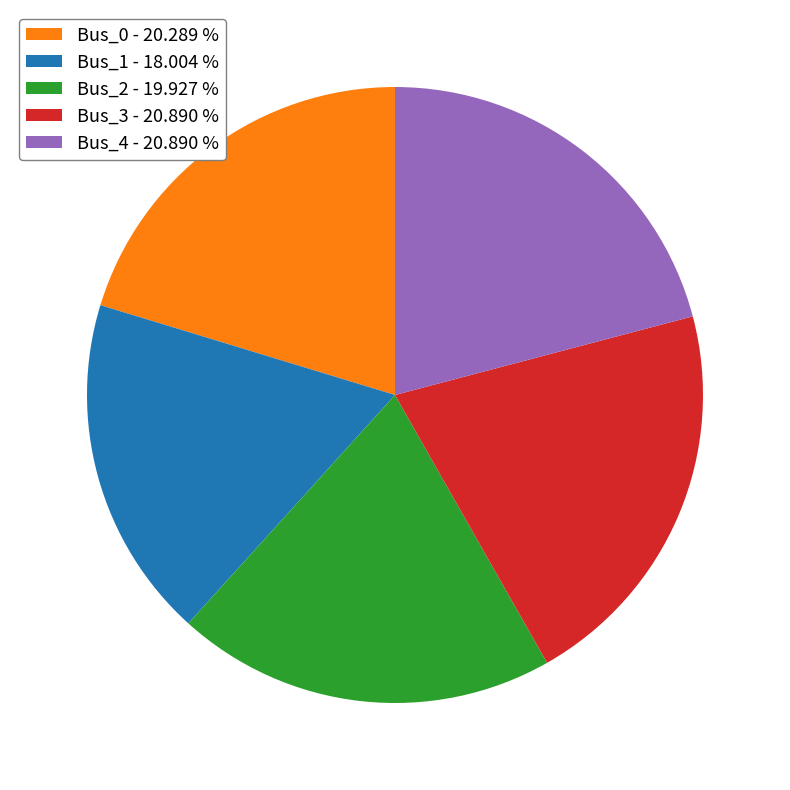

Is there a majority slice in this chart?

No